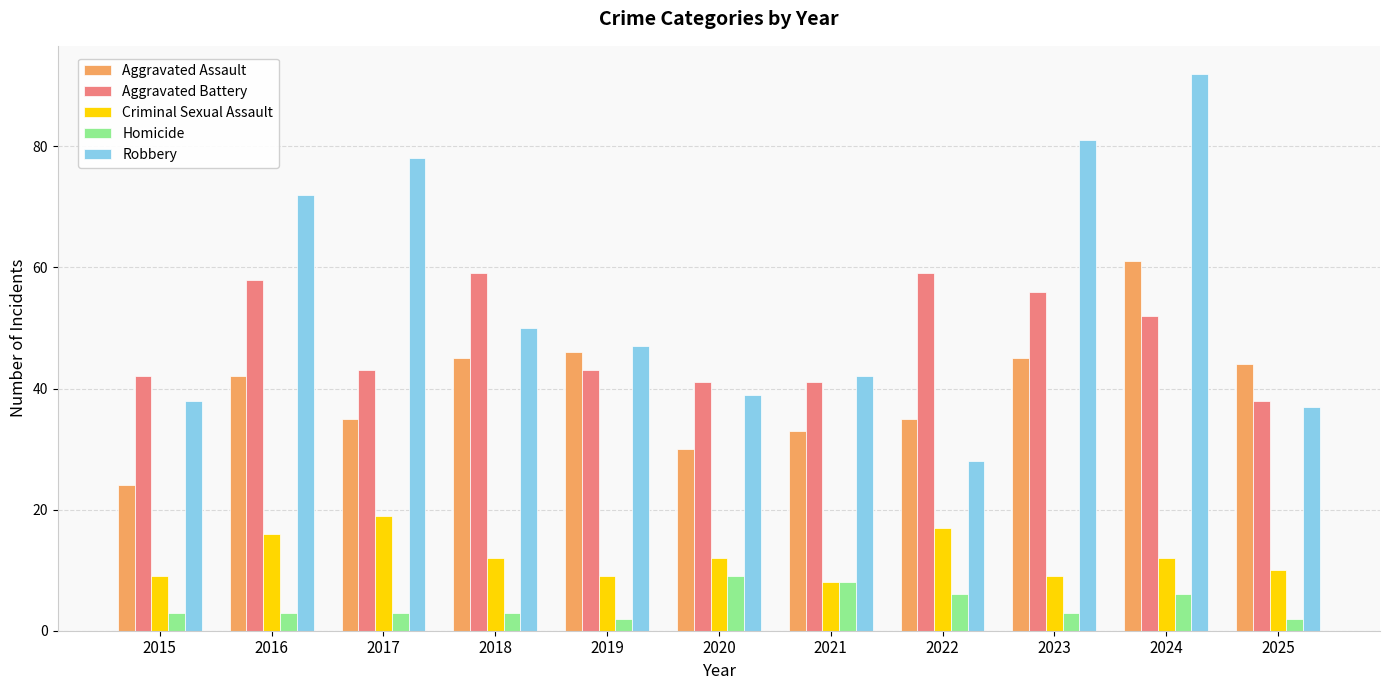

Which series has the largest range (max minus min)?

Robbery